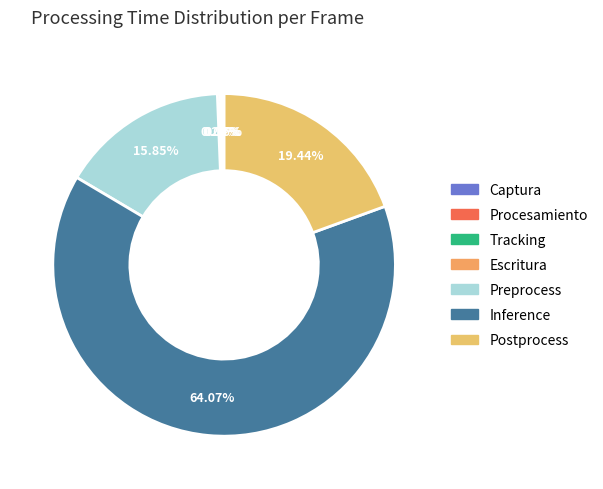

True or false: Procesamiento accounts for 1% of the total.

False